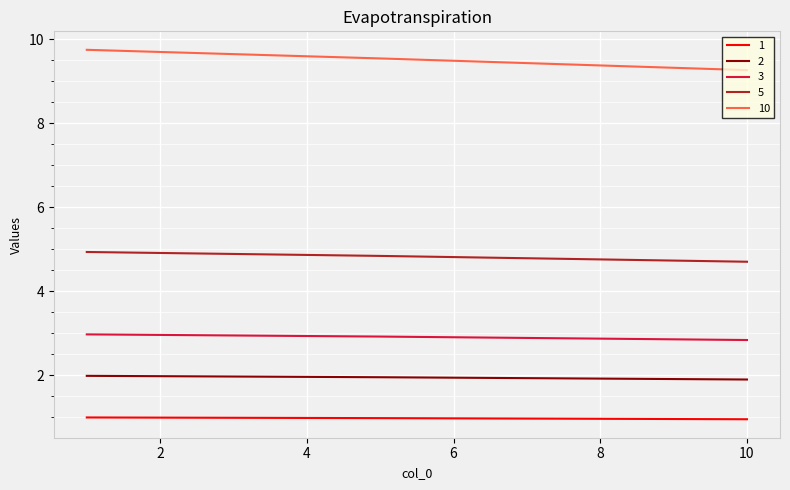

Rank the series by their maximum value, from highest to lowest.

10, 5, 3, 2, 1